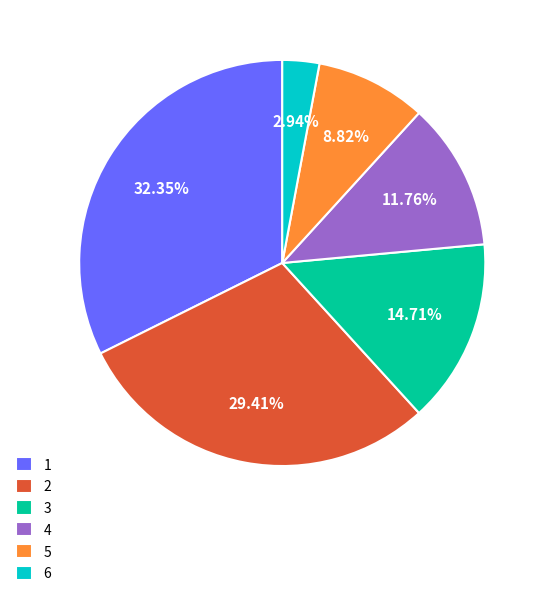

Rank the categories by value from lowest to highest.

6, 5, 4, 3, 2, 1